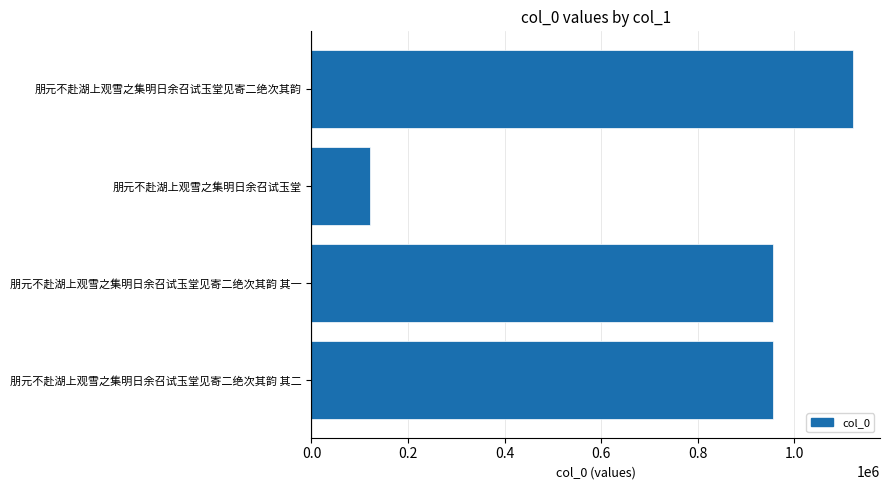

What is the change in value from 朋元不赴湖上观雪之集明日余召试玉堂见寄二绝次其韵 其一 to 朋元不赴湖上观雪之集明日余召试玉堂见寄二绝次其韵?

+165764